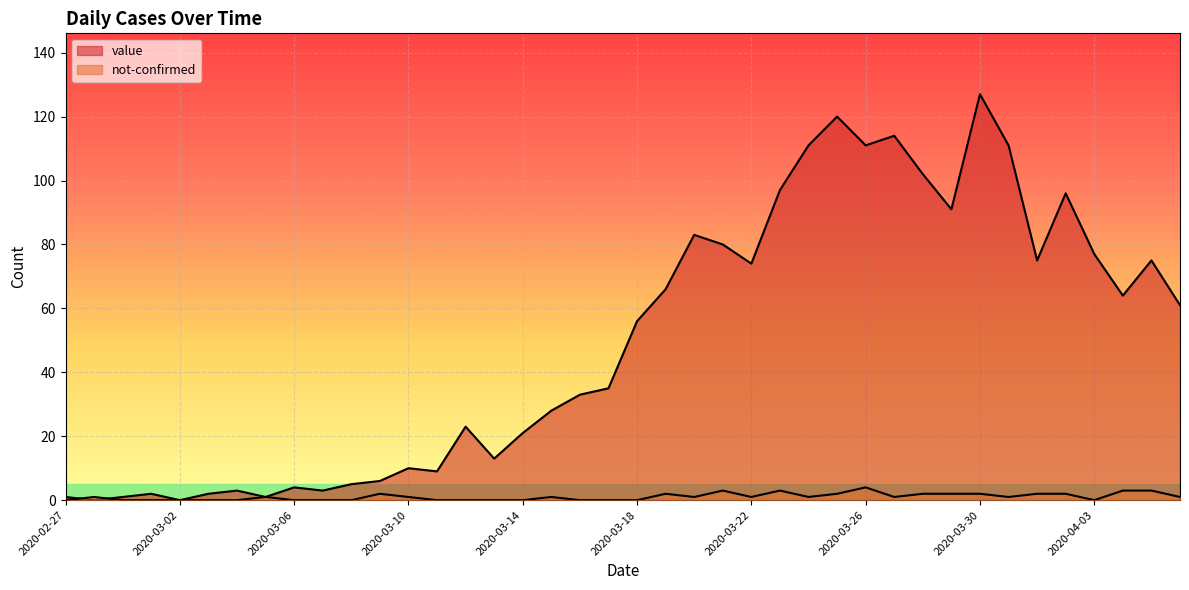

How many not-confirmed values are between 0 and 2?

35